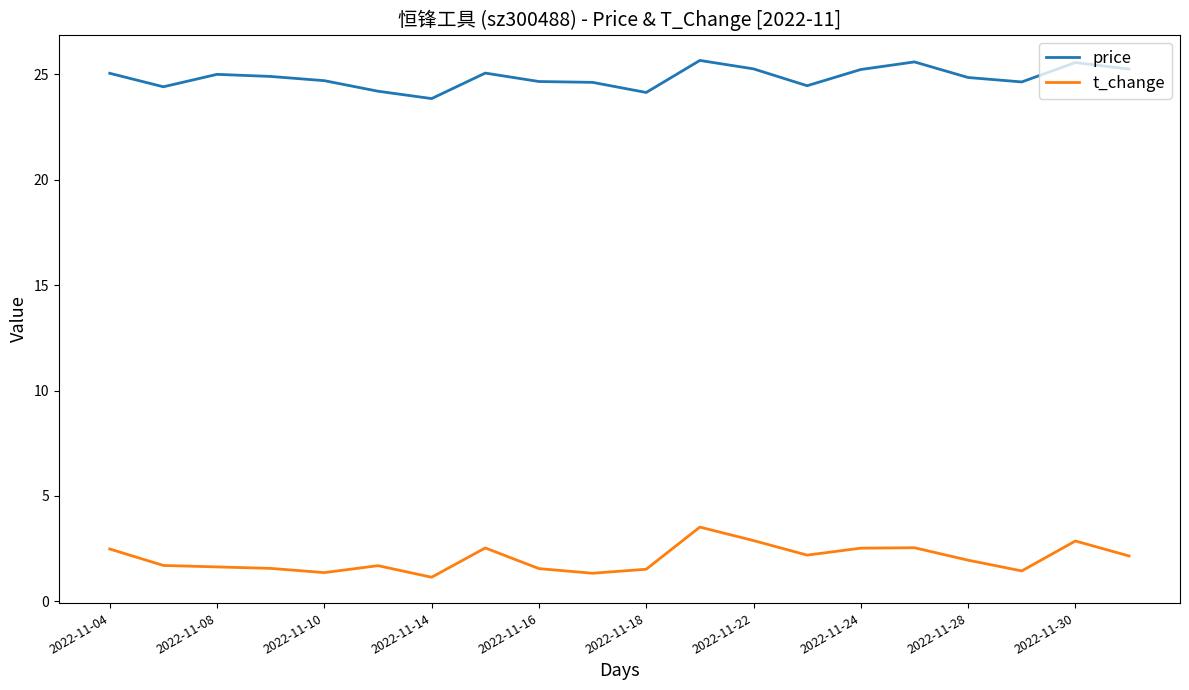

Which series has the largest range (max minus min)?

t_change